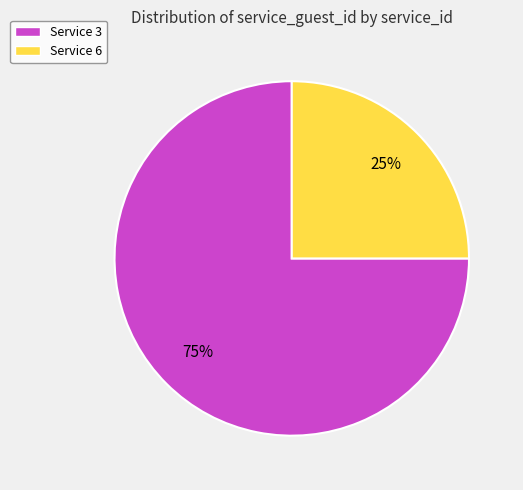

Is it true that Service 6 is 38% of the pie?

False